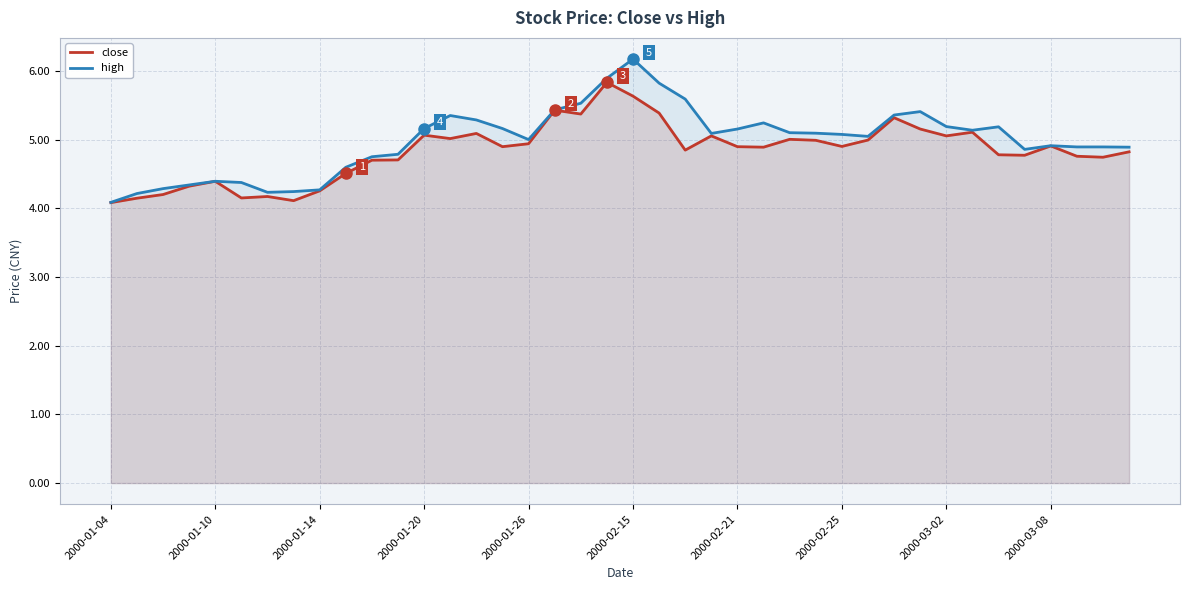

What is the total value across all series at 25?

10.1